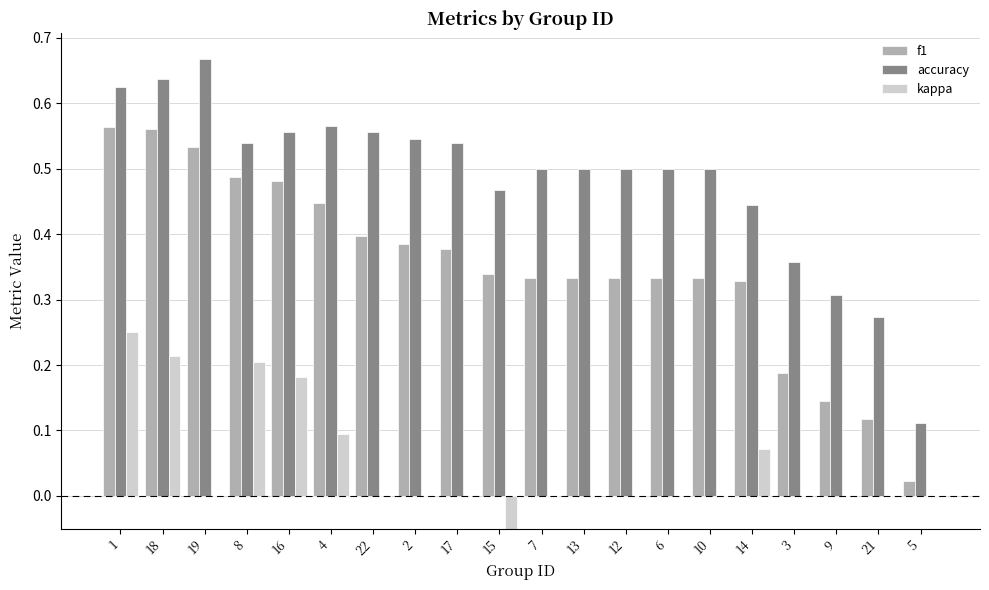

What is the value of the kappa bar at the 10th from the left?

-0.1